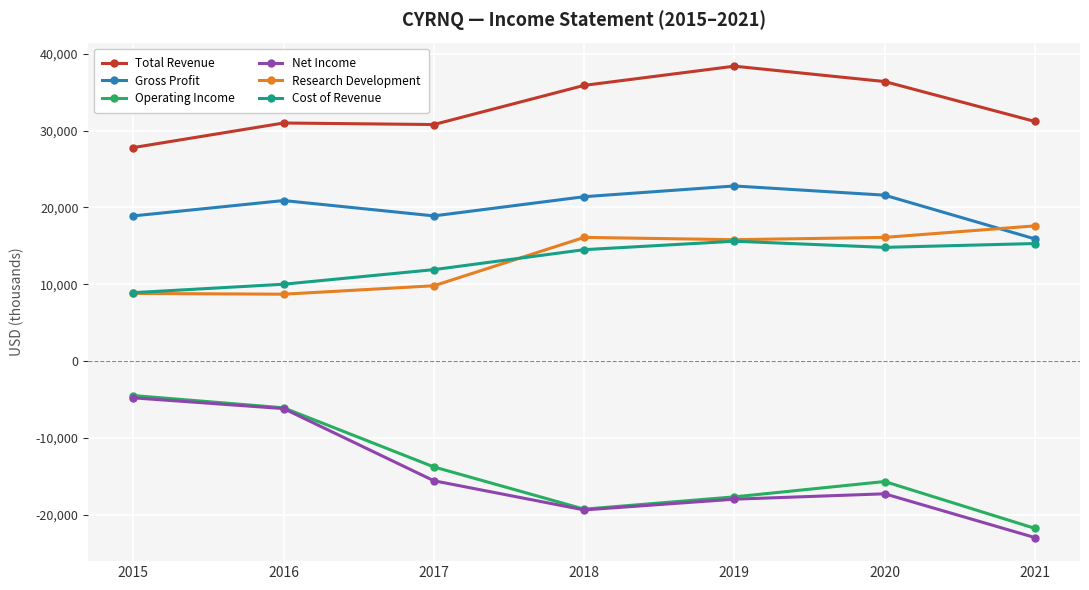

Which category has the lowest value across all series?

2021